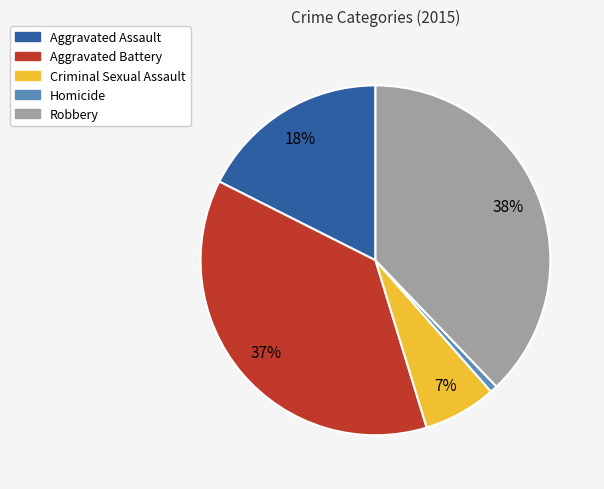

The Homicide slice represents 11% of the pie. True or false?

False